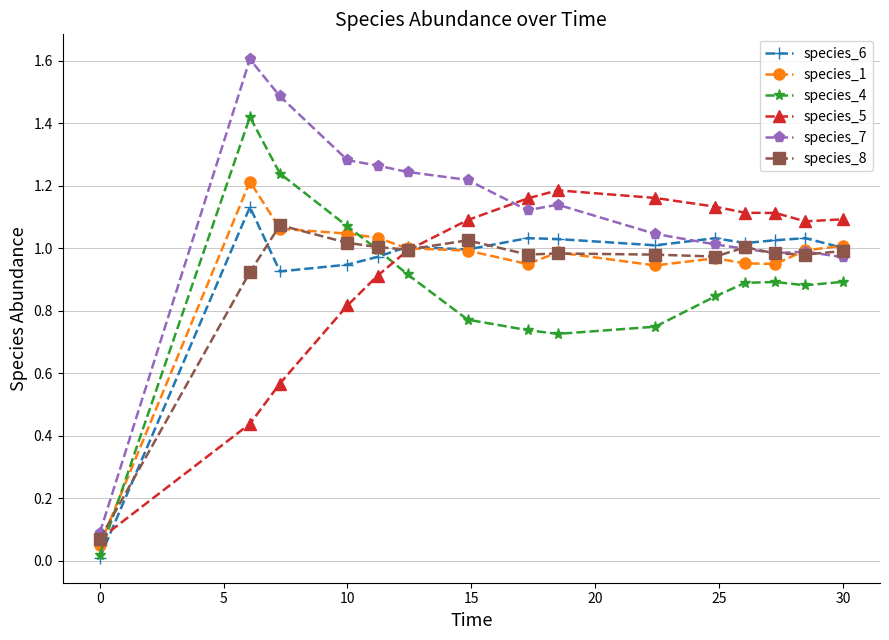

Count the number of categories in the chart.

15